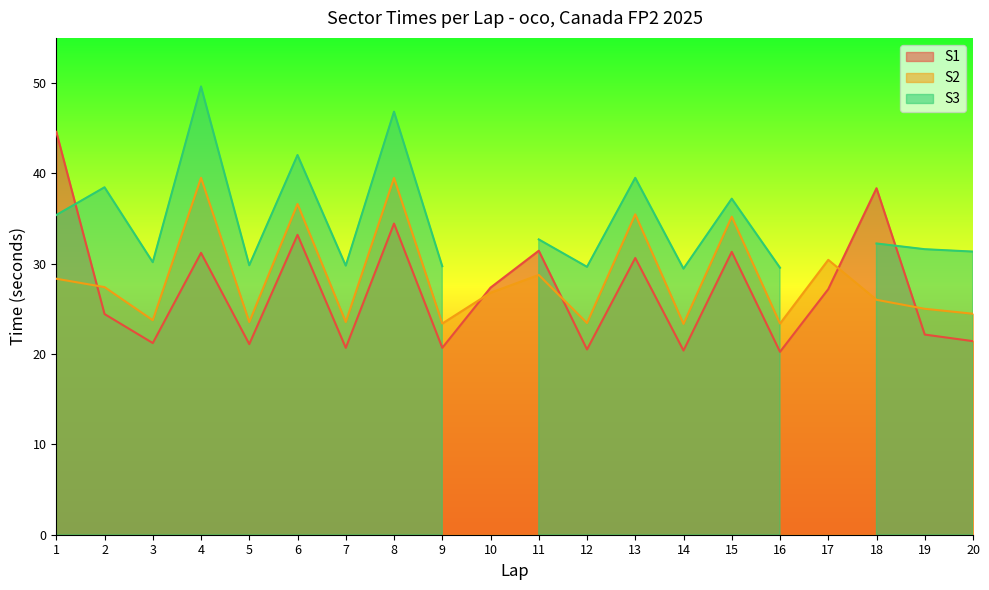

What is the smallest value displayed?

20.2